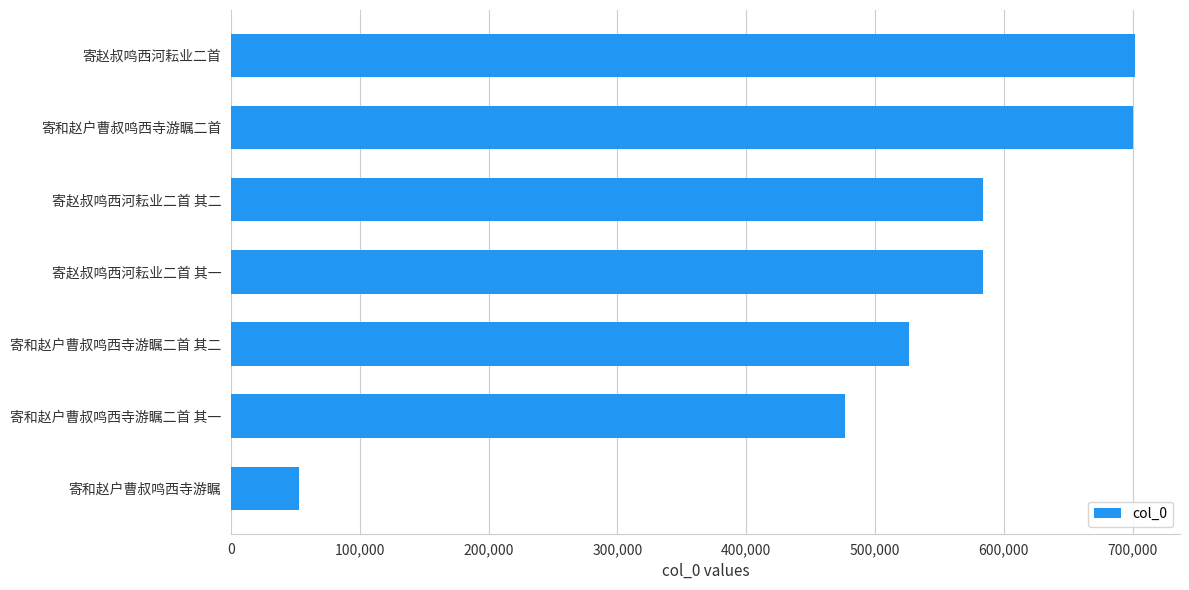

What is the greatest value displayed?

701764